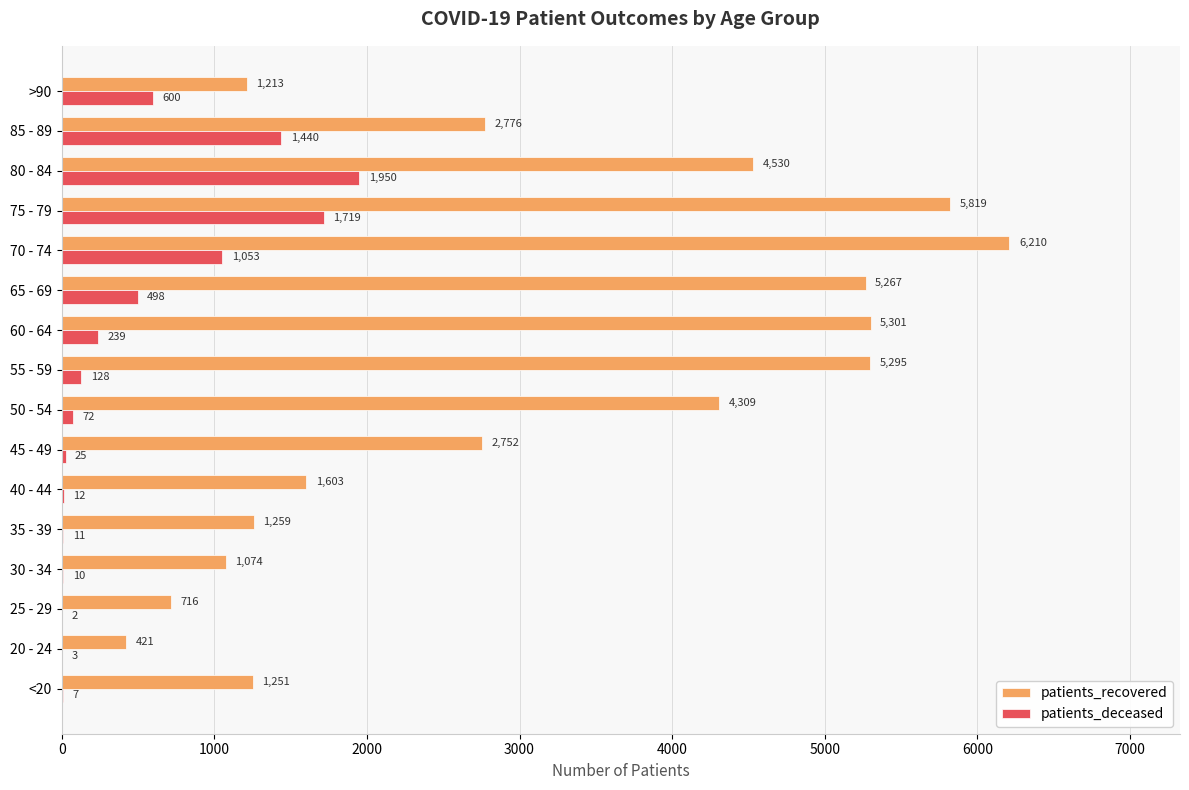

Which series changed the most between <20 and 25 - 29?

patients_recovered